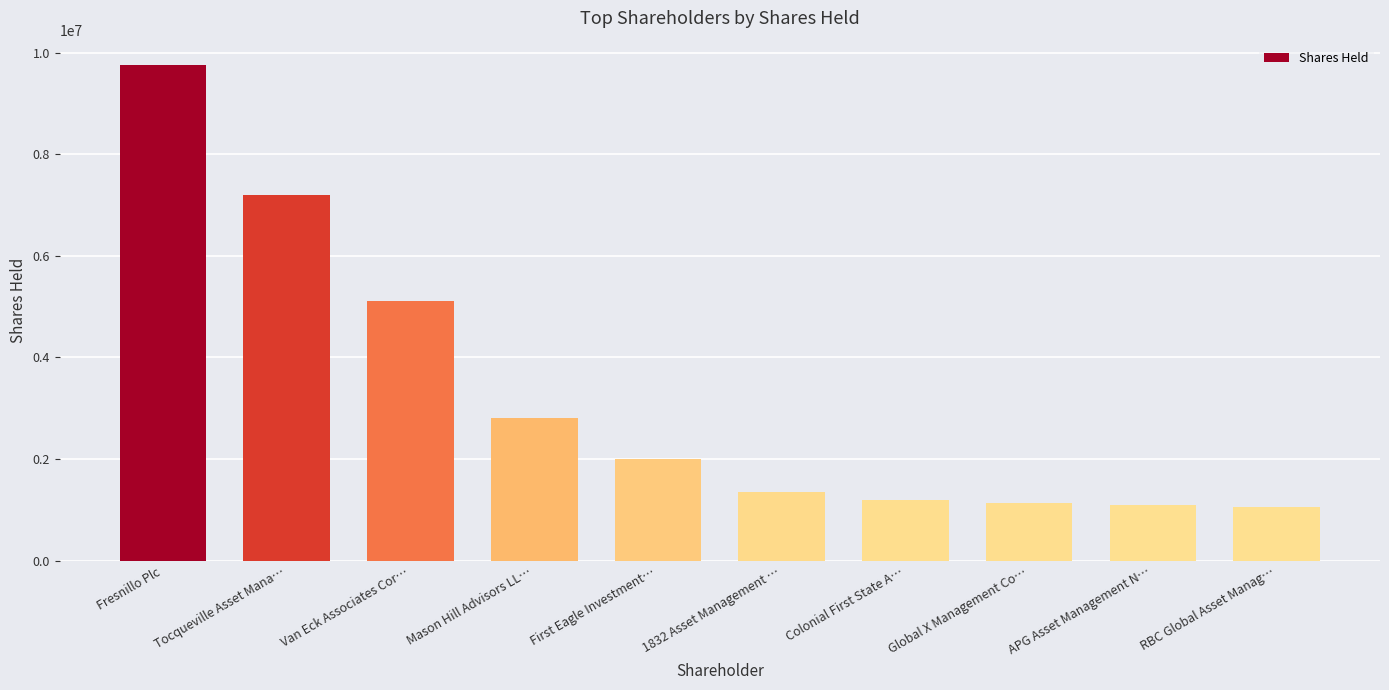

What is the label of the 1st bar from the right?

RBC Global Asset Manag…